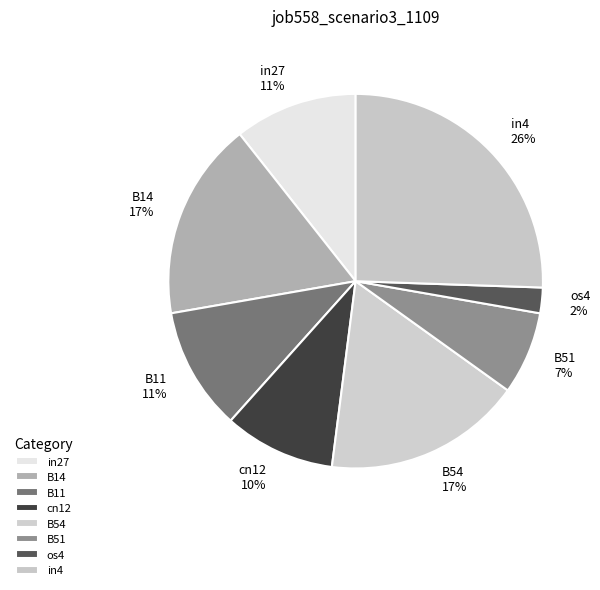

Which slice is the smallest?

os4